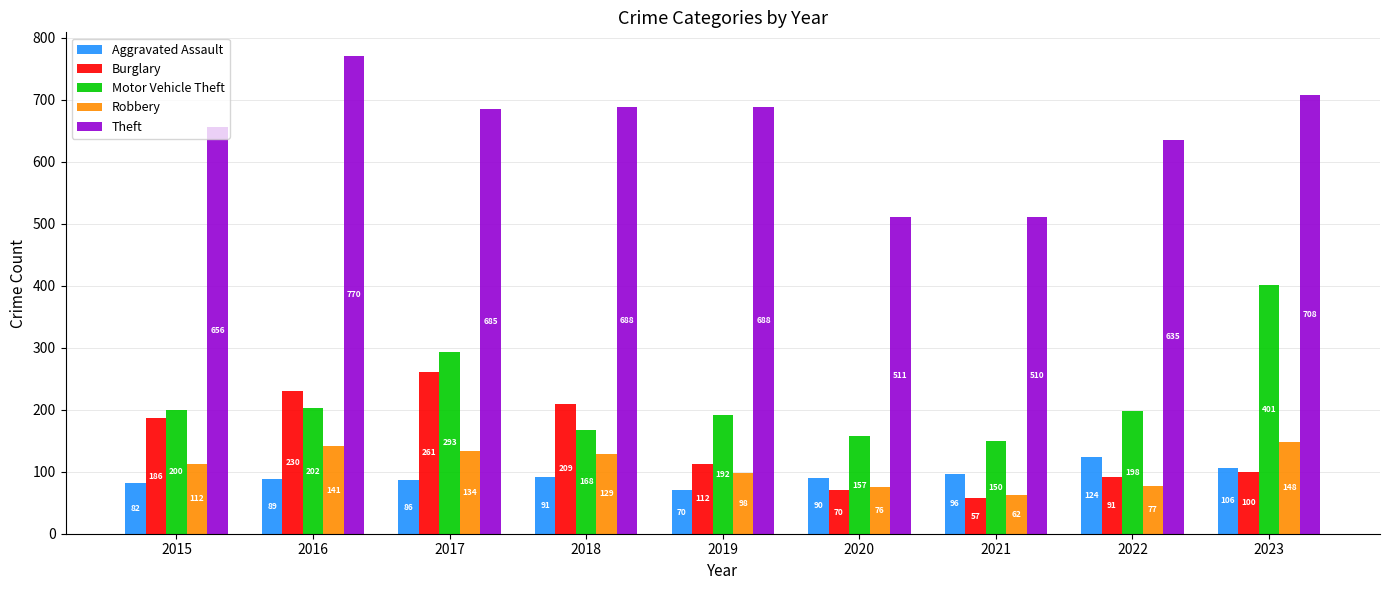

How many groups of bars are there?

9